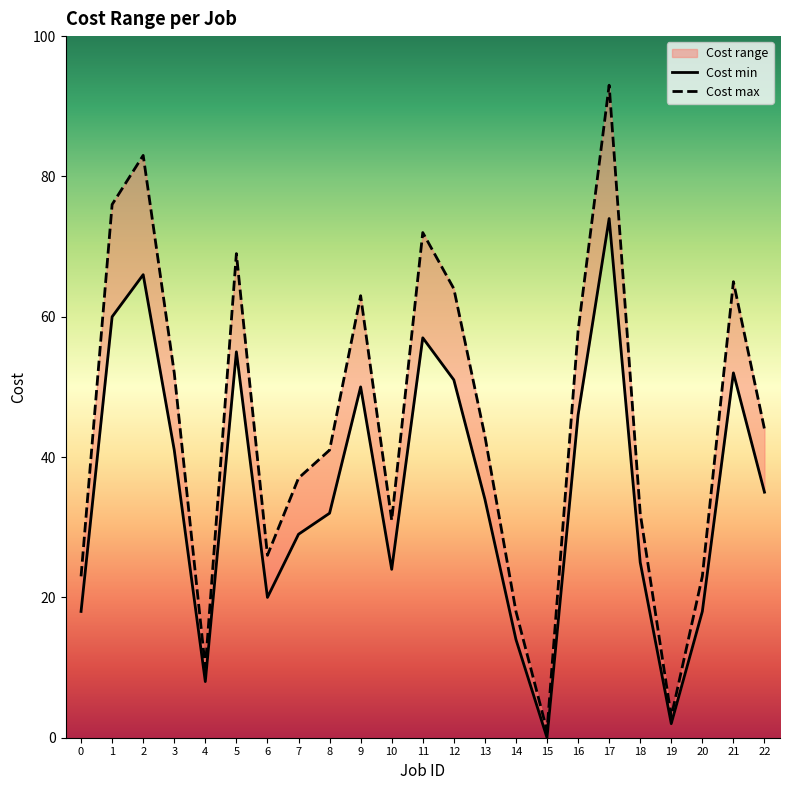

True or false: Cost max and Cost min cross at least once.

False